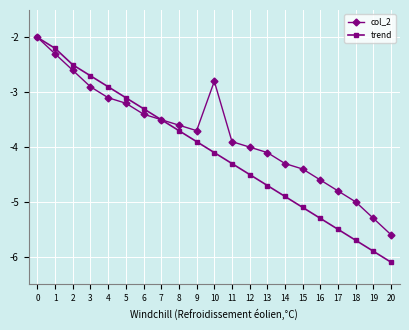

Reading left to right, transcribe all the data shown in this chart.

col_2: 0=-2.0	1=-2.3	2=-2.6	3=-2.9	4=-3.1	5=-3.2	6=-3.4	7=-3.5	8=-3.6	9=-3.7	10=-2.8	11=-3.9	12=-4.0	13=-4.1	14=-4.3	15=-4.4	16=-4.6	17=-4.8	18=-5.0	19=-5.3	20=-5.6
trend: 0=-2.0	1=-2.2	2=-2.5	3=-2.7	4=-2.9	5=-3.1	6=-3.3	7=-3.5	8=-3.7	9=-3.9	10=-4.1	11=-4.3	12=-4.5	13=-4.7	14=-4.9	15=-5.1	16=-5.3	17=-5.5	18=-5.7	19=-5.9	20=-6.1